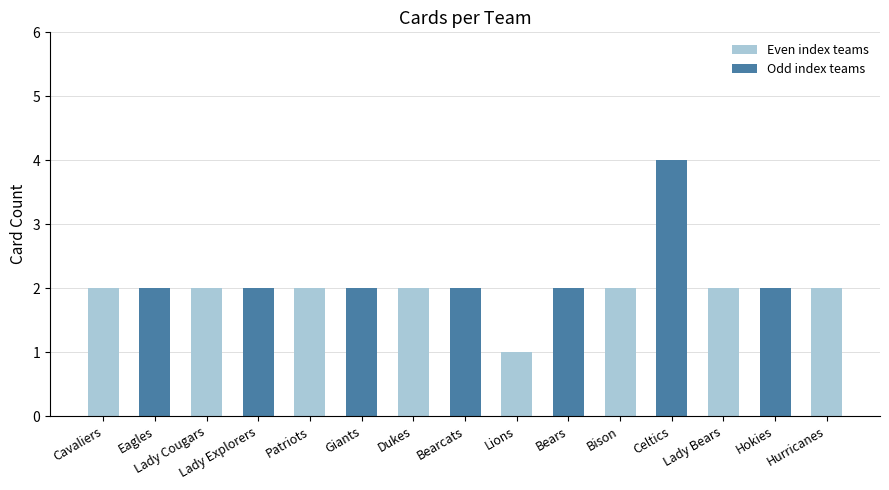

At which category does the chart reach its minimum across all series?

Lions